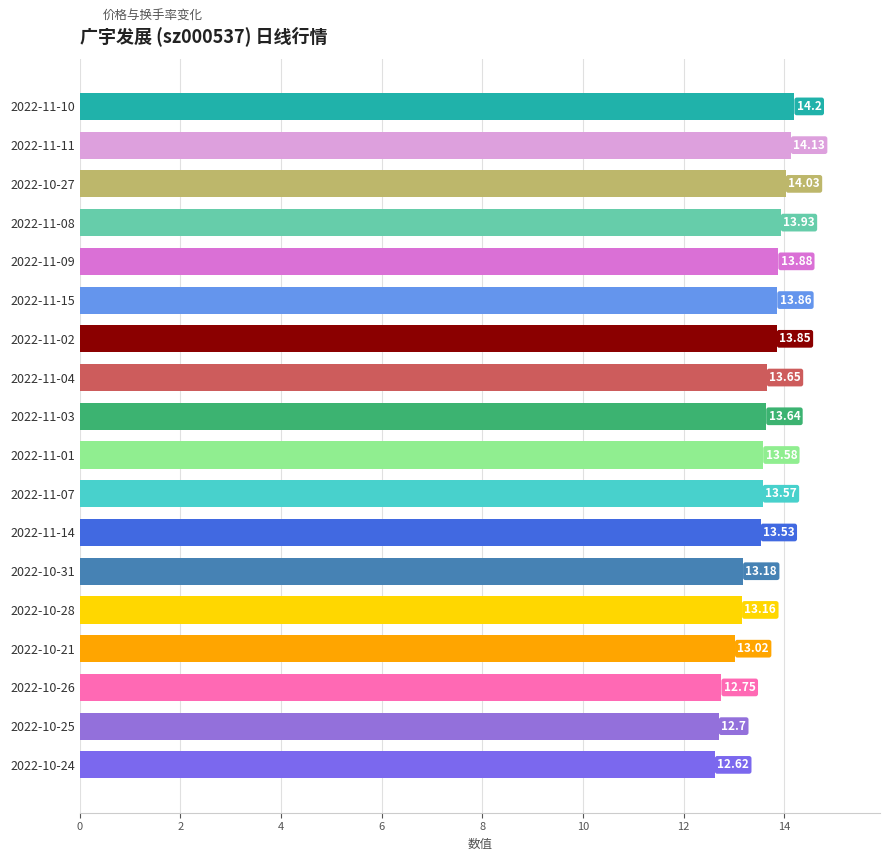

What is the sum of all values?

243.3